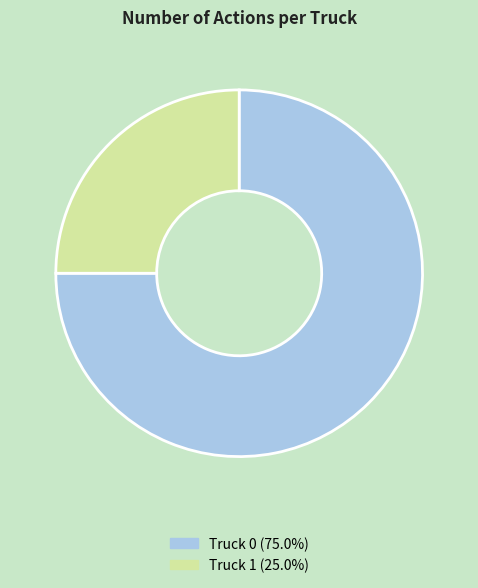

How many slices are in this pie chart?

2